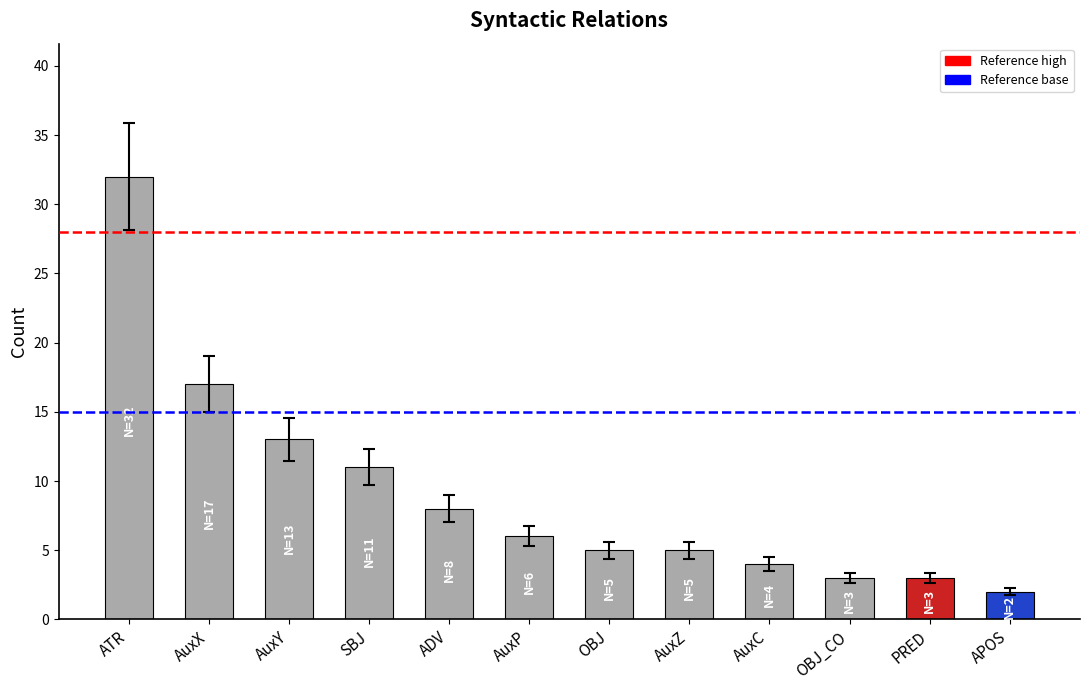

Read the value at AuxX, to the nearest 10.

20